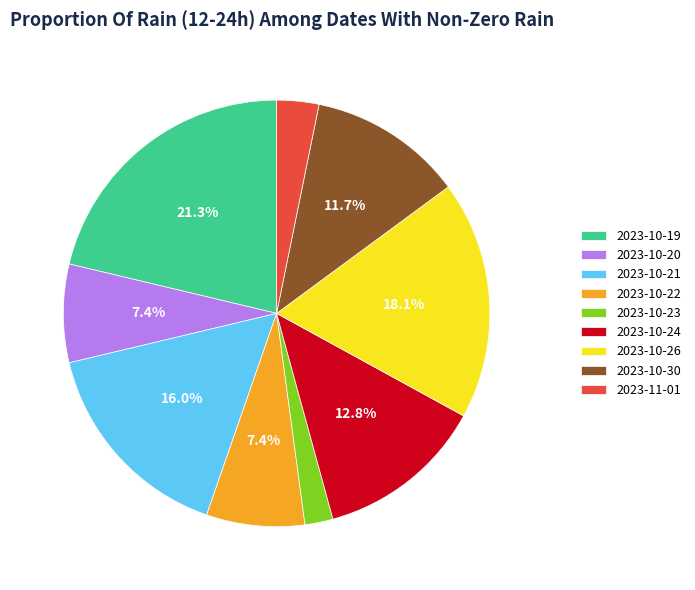

Is it true that 2023-10-21 is 16% of the pie?

True